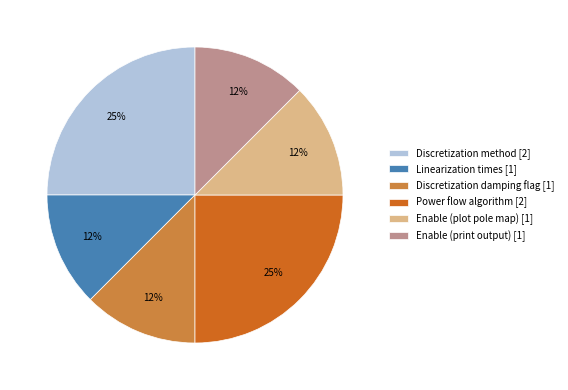

Do Linearization times [1] and Discretization method [2] together represent more than half of the pie?

No